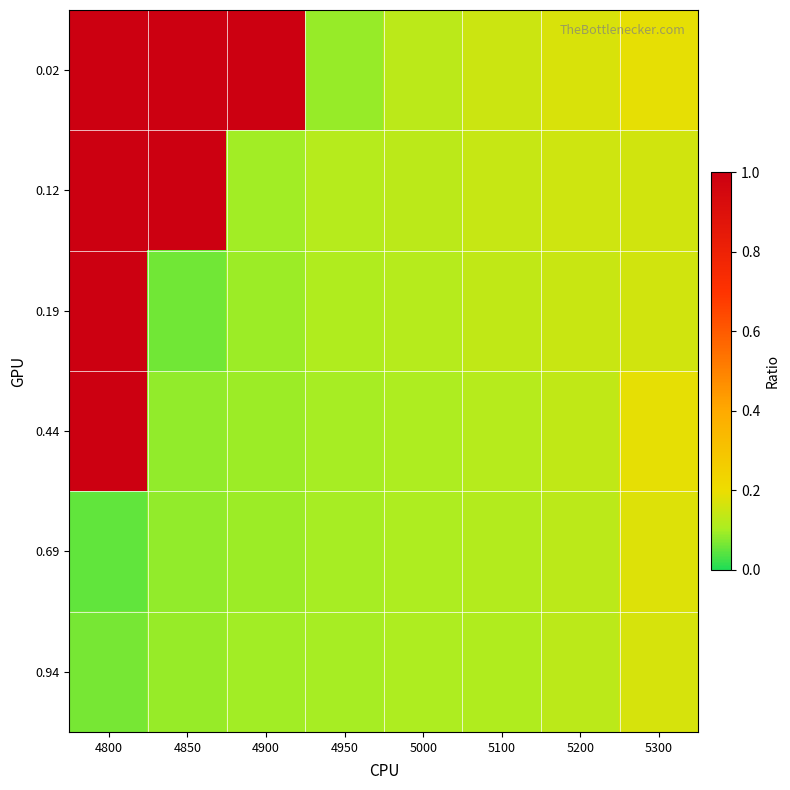

Reading right to left, what are all the values shown in this chart?

0.02: 5300=0.2	5200=0.2	5100=0.2	5000=0.1	4950=0.1	4900=1.0	4850=1.0	4800=1.0
0.12: 5300=0.2	5200=0.2	5100=0.1	5000=0.1	4950=0.1	4900=0.1	4850=1.0	4800=1.0
0.19: 5300=0.2	5200=0.1	5100=0.1	5000=0.1	4950=0.1	4900=0.1	4850=0.1	4800=1.0
0.44: 5300=0.2	5200=0.1	5100=0.1	5000=0.1	4950=0.1	4900=0.1	4850=0.1	4800=1.0
0.69: 5300=0.2	5200=0.1	5100=0.1	5000=0.1	4950=0.1	4900=0.1	4850=0.1	4800=0.0
0.94: 5300=0.2	5200=0.1	5100=0.1	5000=0.1	4950=0.1	4900=0.1	4850=0.1	4800=0.1